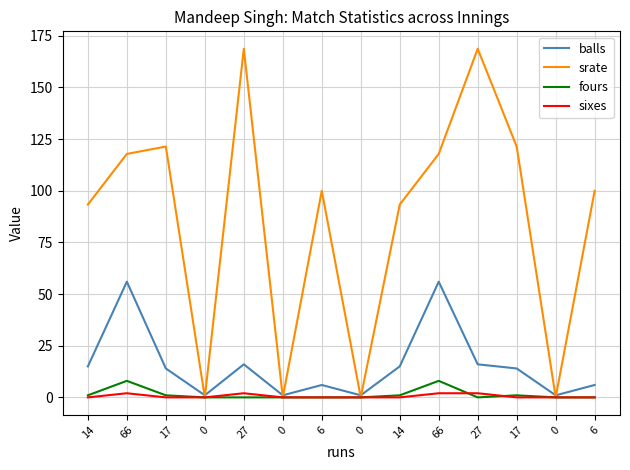

Is this an area chart (filled region under the line)?

No